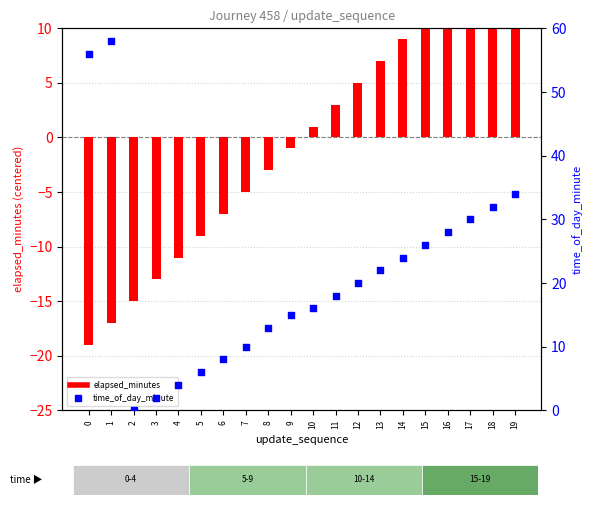

What are all the series names shown in the legend?

elapsed_minutes, time_of_day_minute